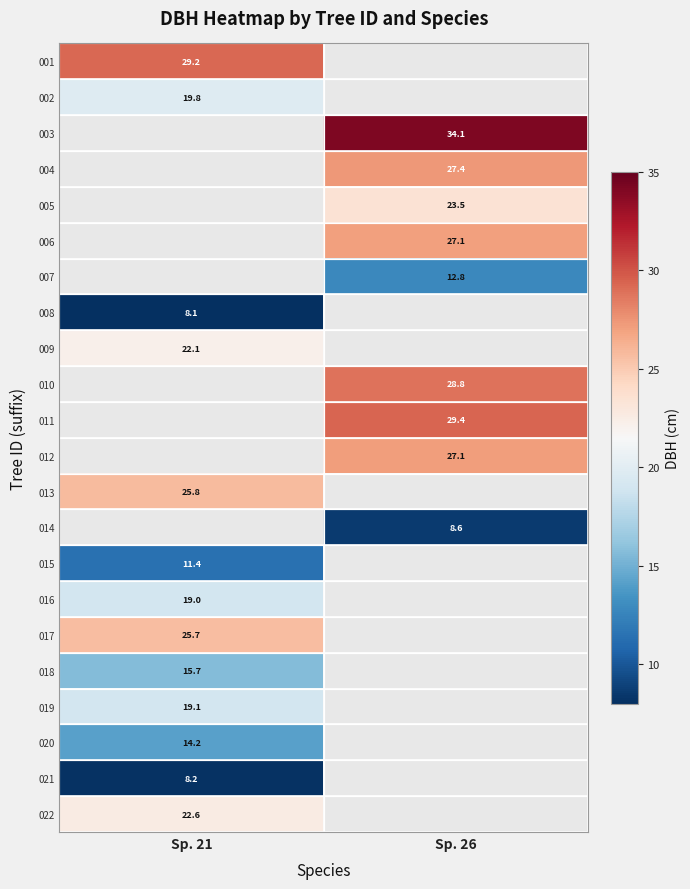

The value of 008 at Sp. 21 is 8.1. True or false?

True